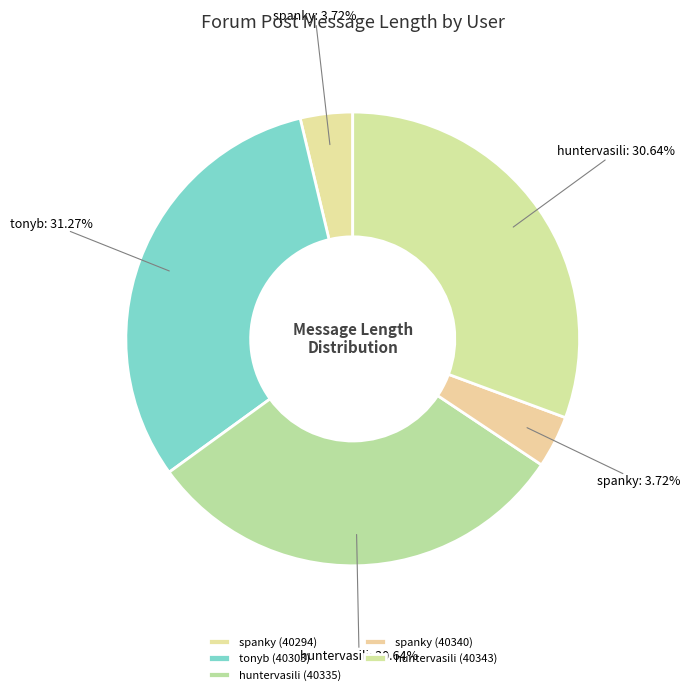

Count the number of slices in the pie.

5